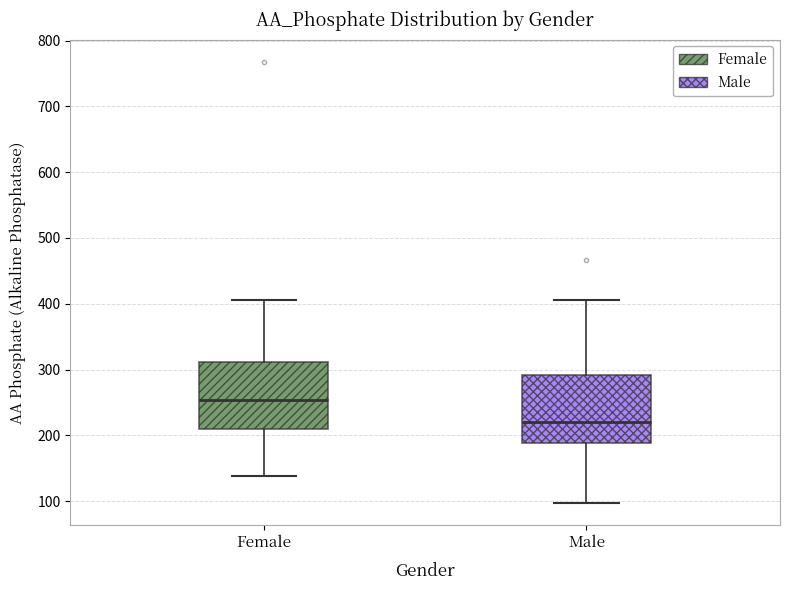

Which box's median line is the highest?

Female